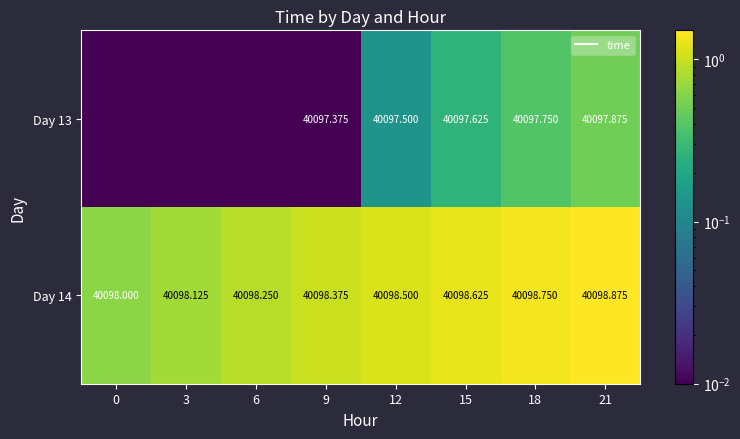

True or false: Day 13 has a value of 0.0 at 3.

True